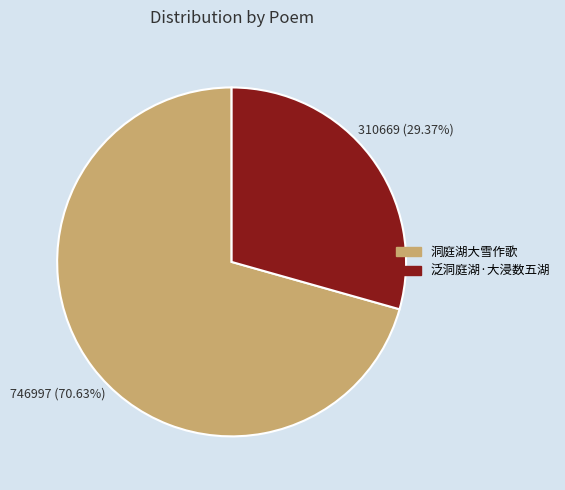

How many segments does this pie chart have?

2